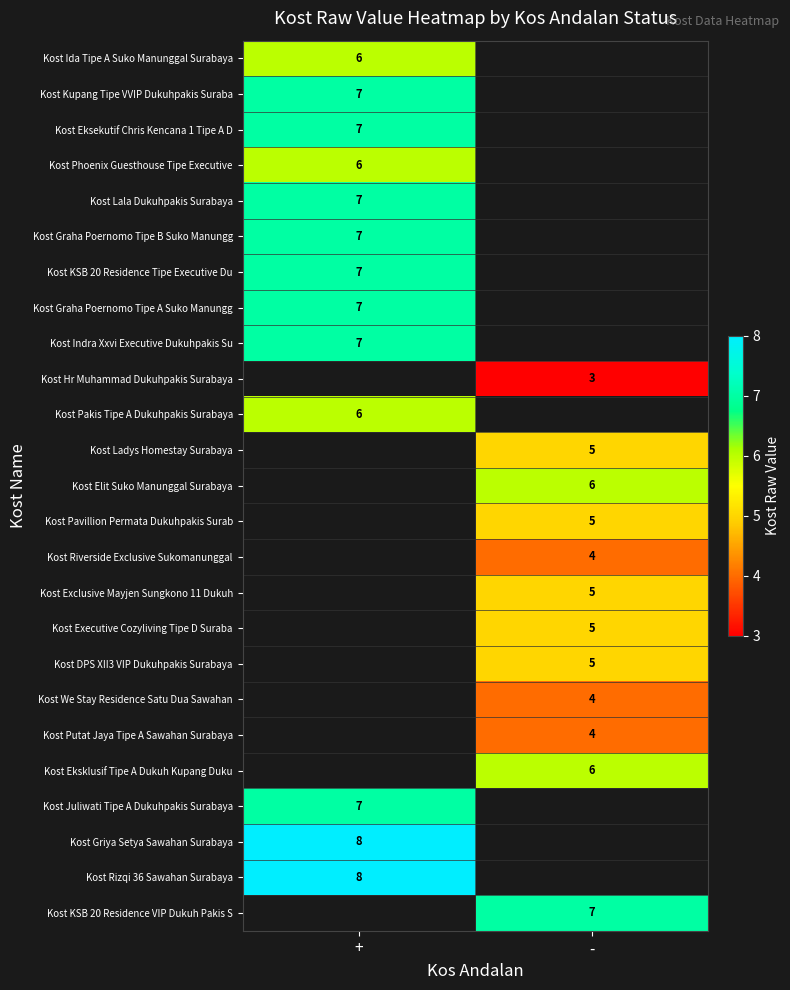

True or false: Kost Exclusive Mayjen Sungkono 11 Dukuh has a value of 3 at -.

False